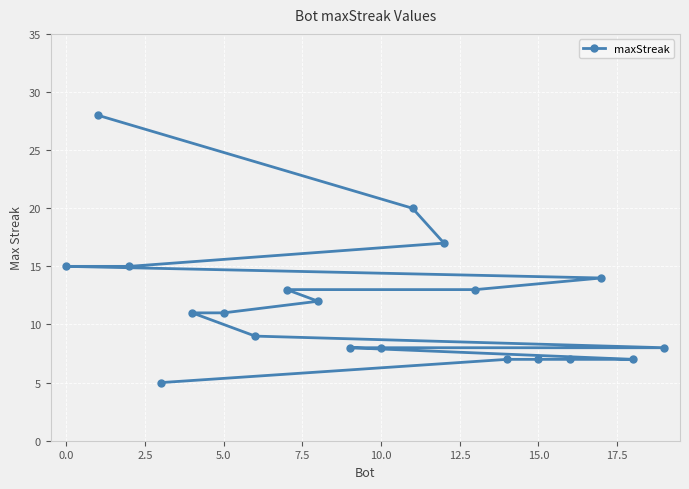

What is the difference between the maximum and minimum values?

23